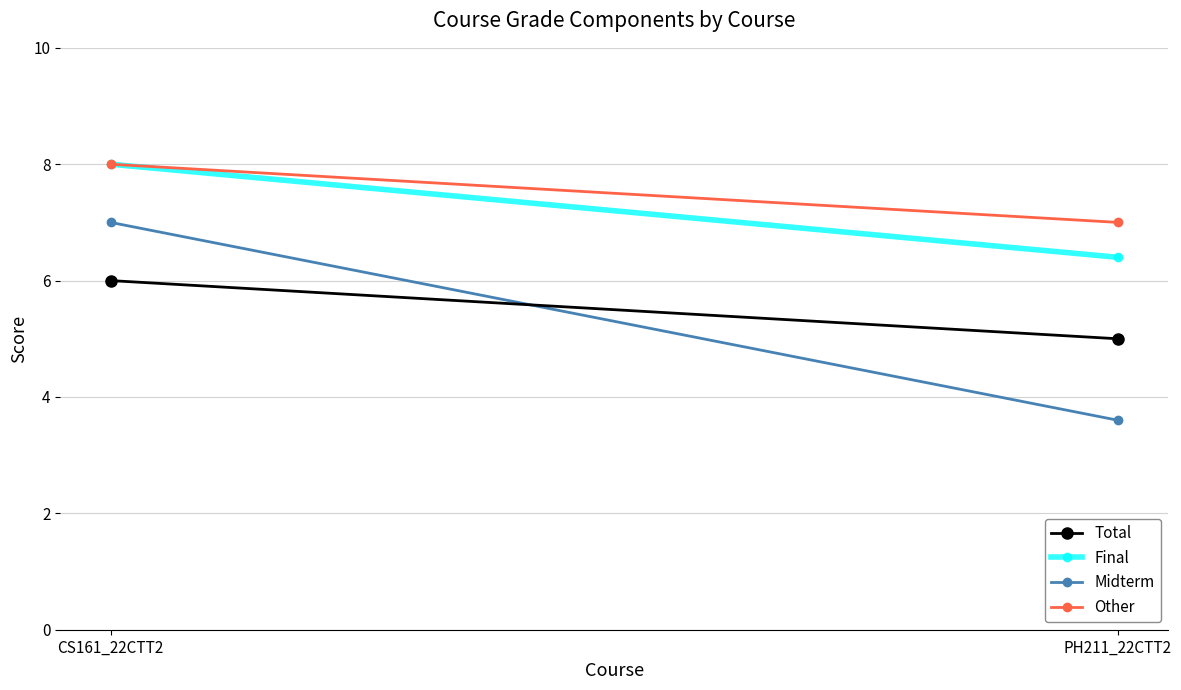

Reading left to right, extract all data points from this chart.

Total: CS161_22CTT2=6.0	PH211_22CTT2=5.0
Final: CS161_22CTT2=8.0	PH211_22CTT2=6.4
Midterm: CS161_22CTT2=7.0	PH211_22CTT2=3.6
Other: CS161_22CTT2=8.0	PH211_22CTT2=7.0